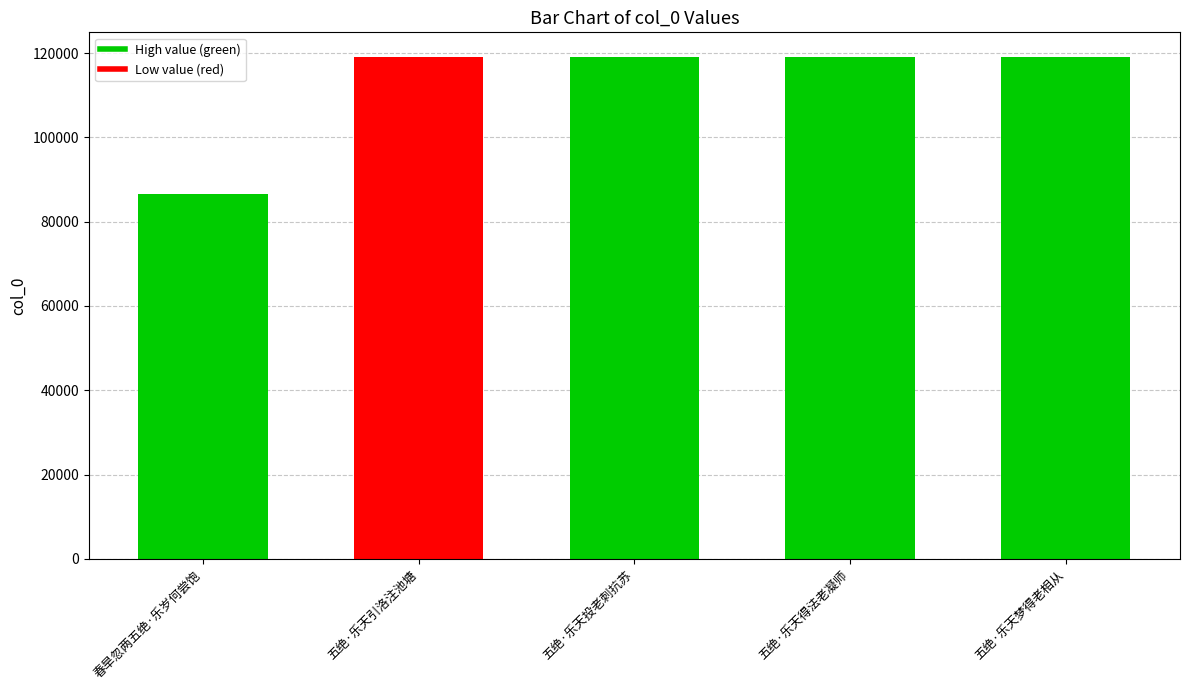

What is the difference between the maximum and second lowest values?

3